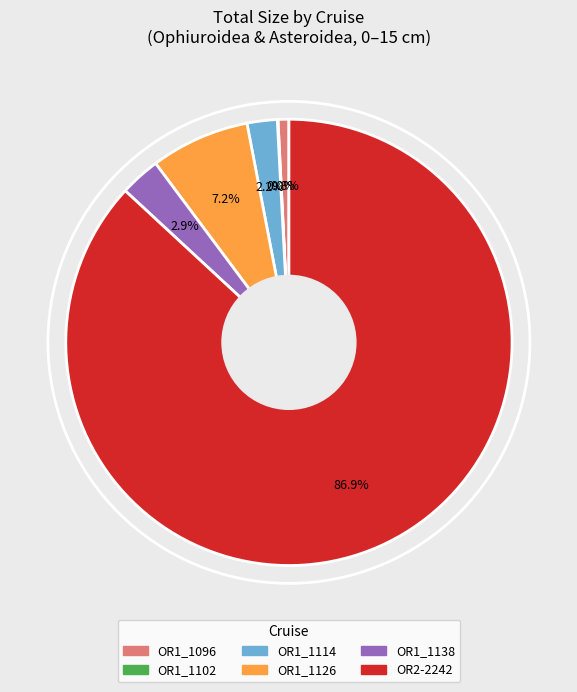

Is there any slice that represents more than half of the pie?

Yes